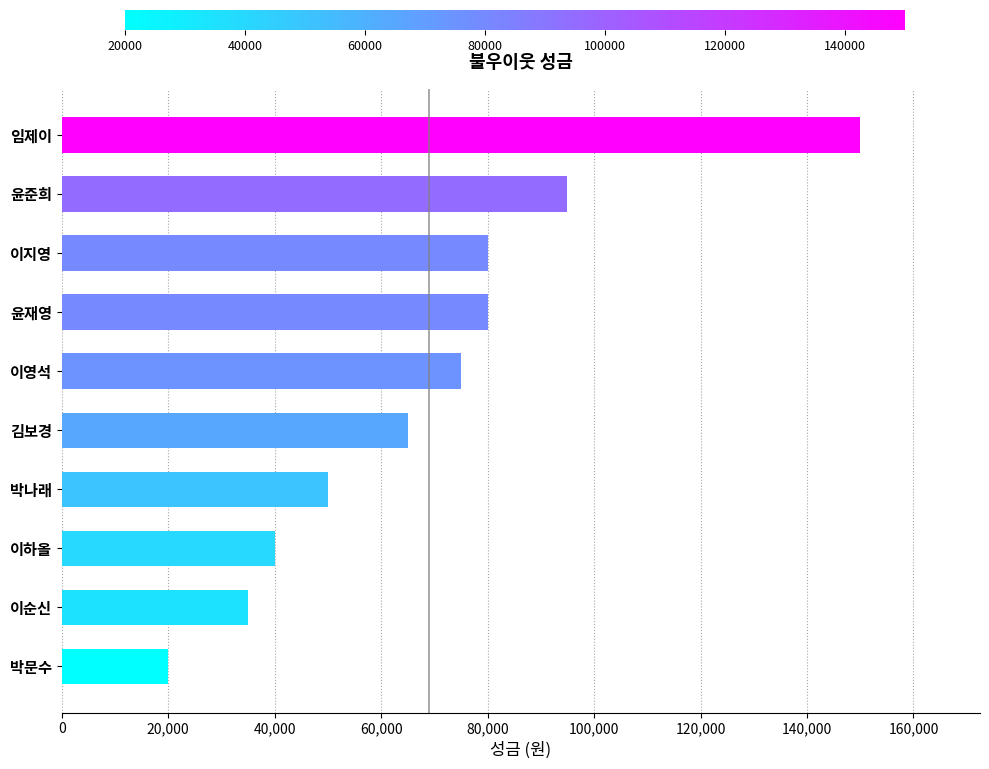

What is the average value?

69000